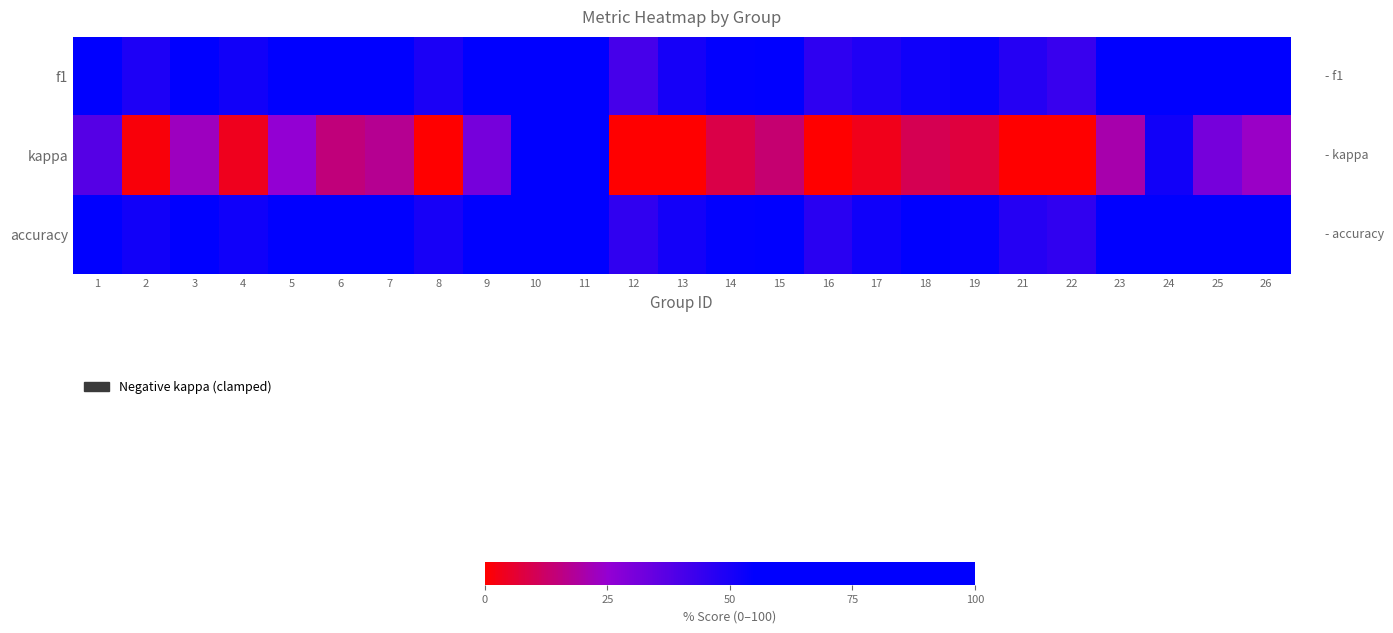

How many data points does each series have?

25